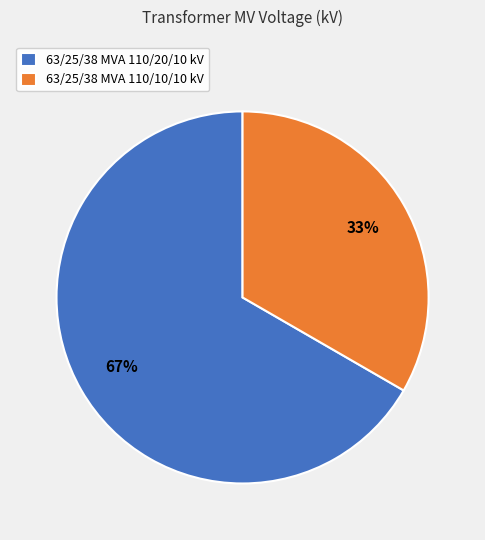

Which category has the biggest portion of the pie?

63/25/38 MVA 110/20/10 kV